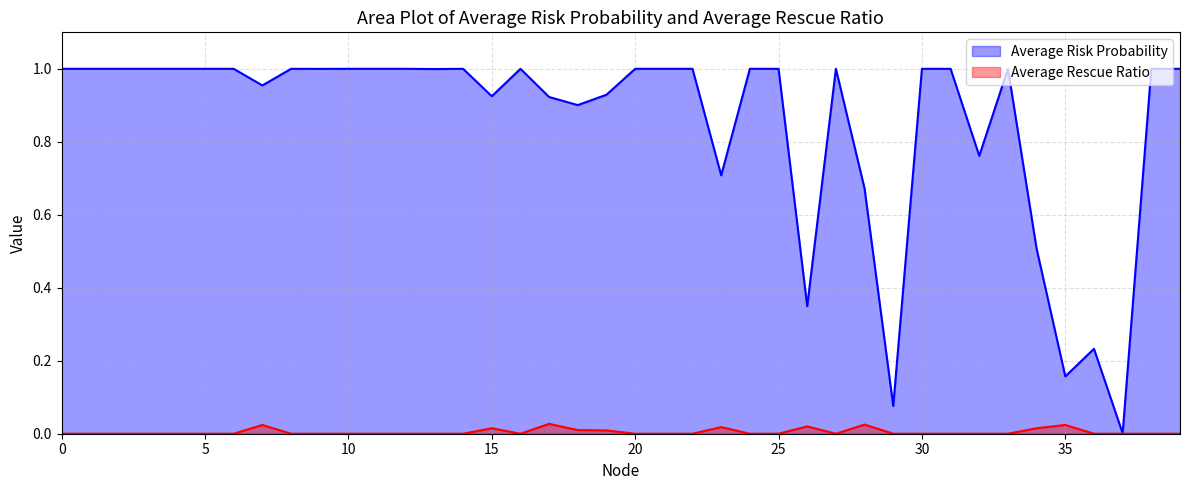

Reading left to right, transcribe all the data shown in this chart.

Average Risk Probability: 0=1.0	1=1.0	2=1.0	3=1.0	4=1.0	5=1.0	6=1.0	7=1.0	8=1.0	9=1.0	10=1.0	11=1.0	12=1.0	13=1.0	14=1.0	15=0.9	16=1.0	17=0.9	18=0.9	19=0.9	20=1.0	21=1.0	22=1.0	23=0.7	24=1.0	25=1.0	26=0.3	27=1.0	28=0.7	29=0.1	30=1.0	31=1.0	32=0.8	33=1.0	34=0.5	35=0.2	36=0.2	37=0.0	38=1.0	39=1.0
Average Rescue Ratio: 0=0.0	1=0.0	2=0.0	3=0.0	4=0.0	5=0.0	6=0.0	7=0.0	8=0.0	9=0.0	10=0.0	11=0.0	12=0.0	13=0.0	14=0.0	15=0.0	16=0.0	17=0.0	18=0.0	19=0.0	20=0.0	21=0.0	22=0.0	23=0.0	24=0.0	25=0.0	26=0.0	27=0.0	28=0.0	29=0.0	30=0.0	31=0.0	32=0.0	33=0.0	34=0.0	35=0.0	36=0.0	37=0.0	38=0.0	39=0.0